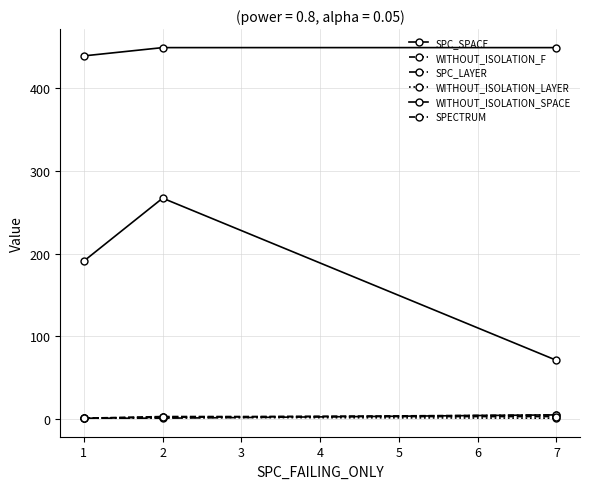

How many lines are shown in the chart?

6